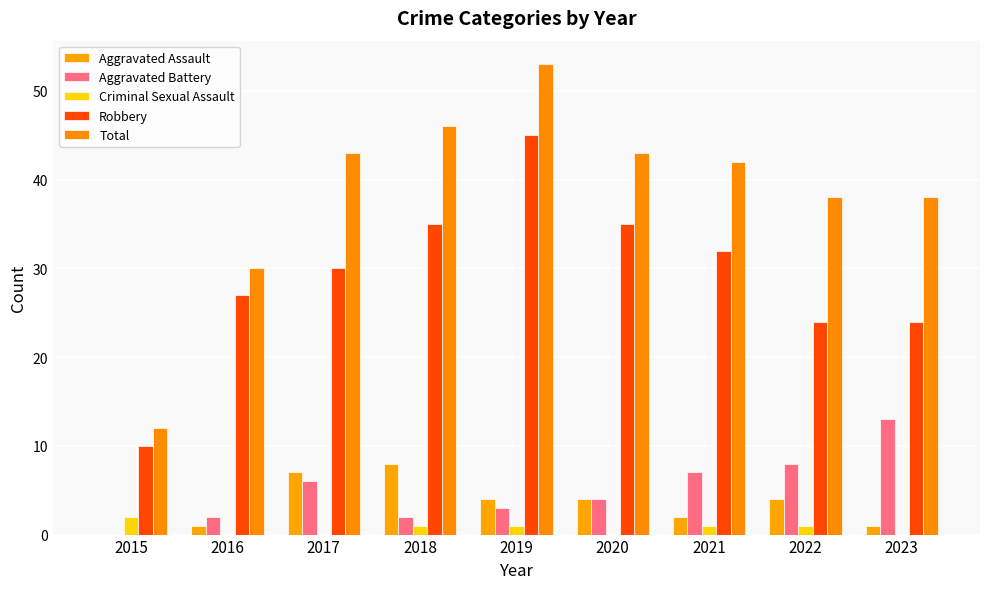

What is the difference between the Total values at 2017 and 2015?

31